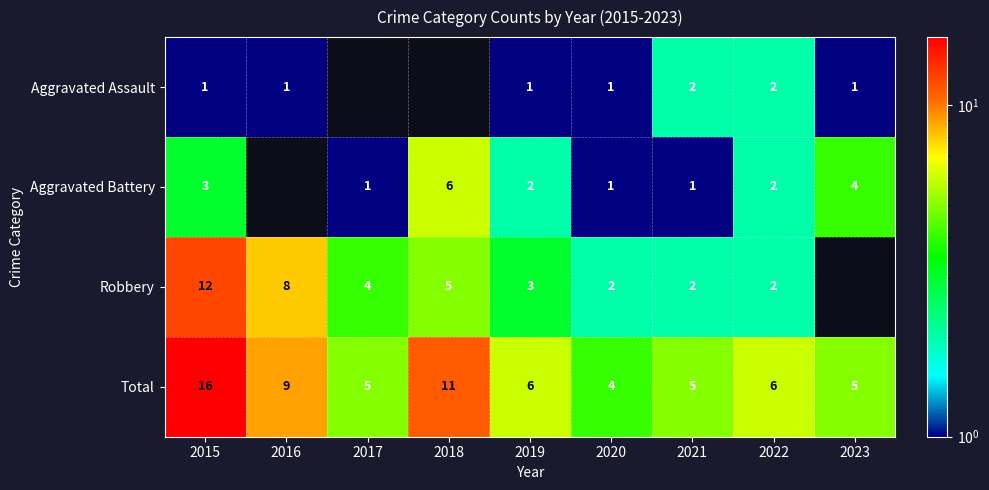

Where is Total nearest to the value 10?

2016